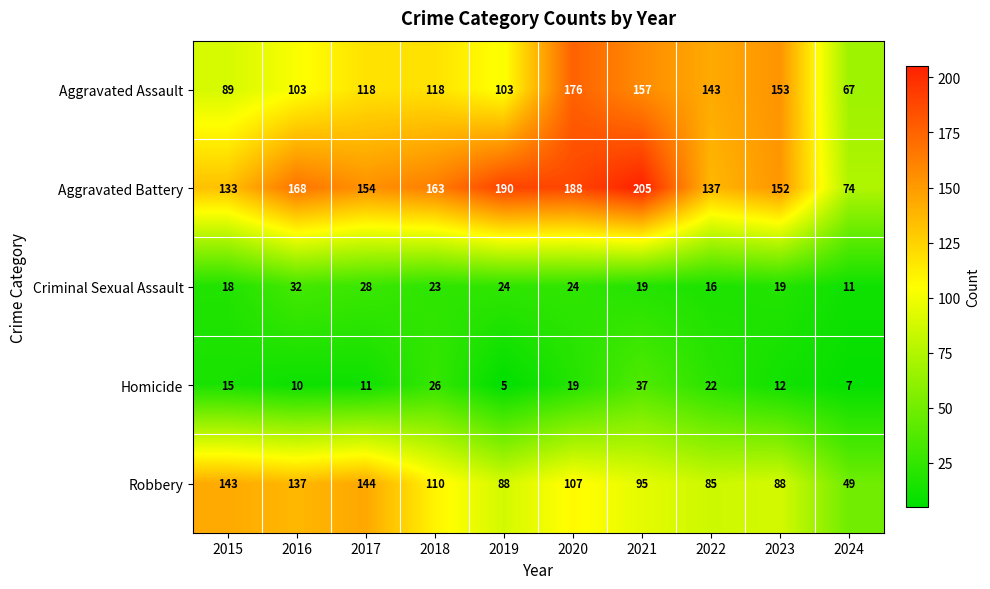

What is the average value of the Criminal Sexual Assault series?

21